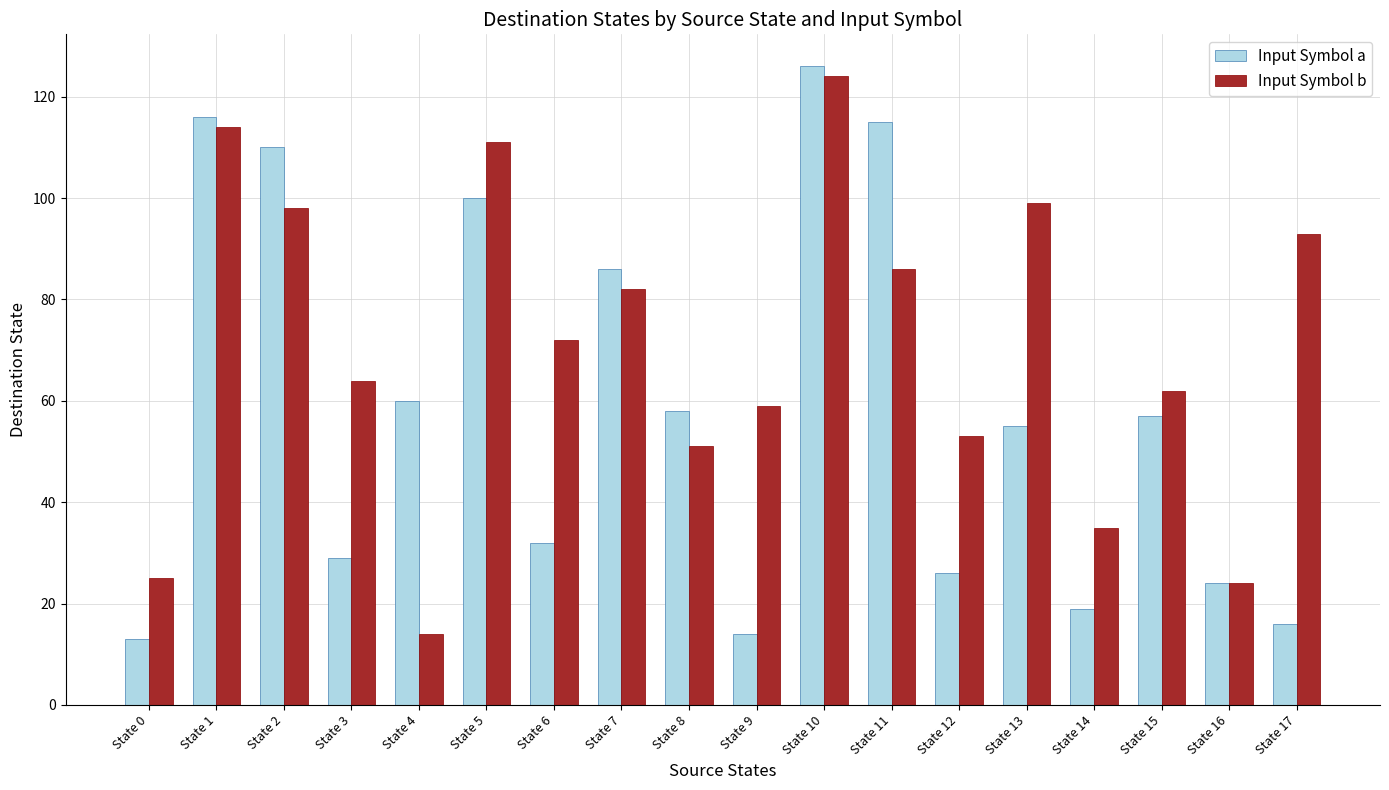

Reading right to left, list all the values displayed in this chart.

Input Symbol a: State 17=16	State 16=24	State 15=57	State 14=19	State 13=55	State 12=26	State 11=115	State 10=126	State 9=14	State 8=58	State 7=86	State 6=32	State 5=100	State 4=60	State 3=29	State 2=110	State 1=116	State 0=13
Input Symbol b: State 17=93	State 16=24	State 15=62	State 14=35	State 13=99	State 12=53	State 11=86	State 10=124	State 9=59	State 8=51	State 7=82	State 6=72	State 5=111	State 4=14	State 3=64	State 2=98	State 1=114	State 0=25